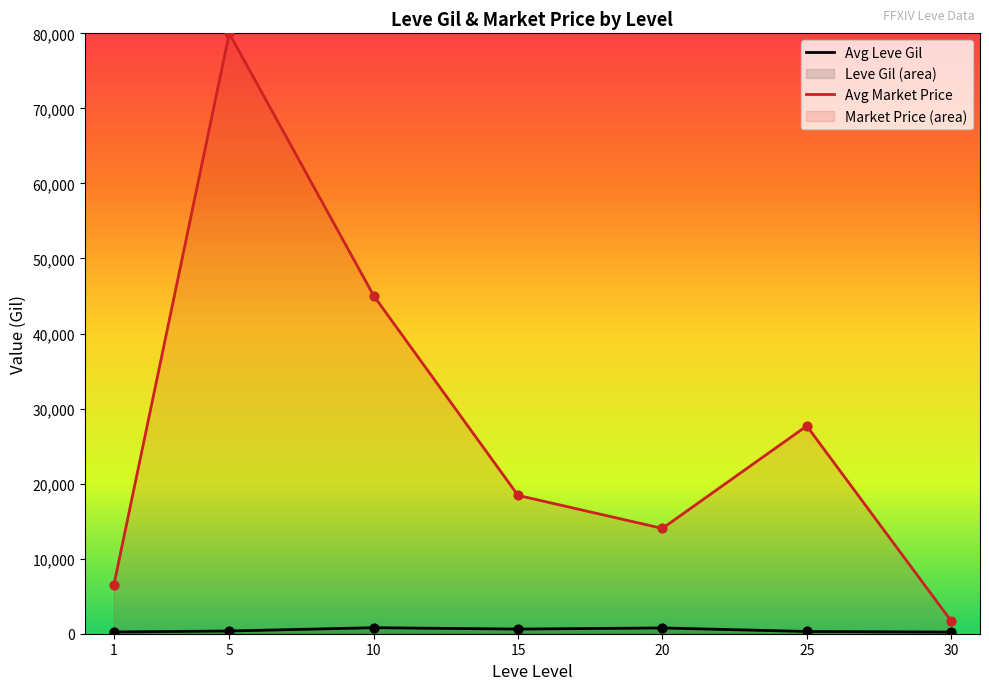

Is the value of Avg Market Price at 20 greater than the value of Avg Leve Gil at 25?

Yes